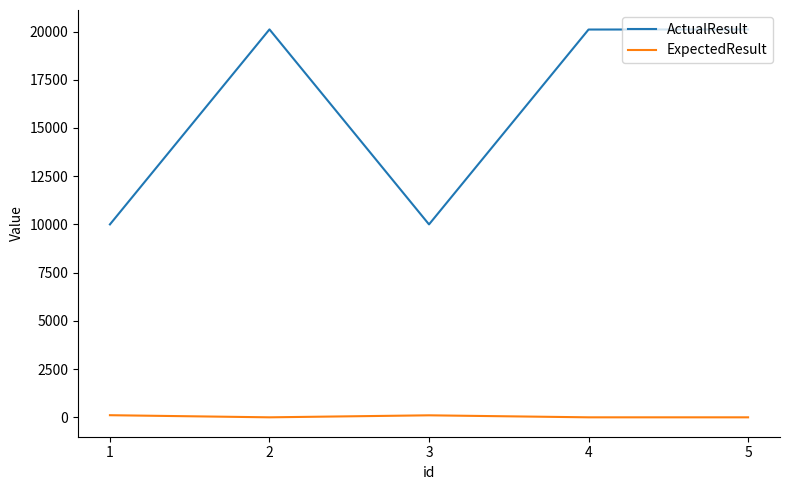

True or false: ActualResult and ExpectedResult intersect in this chart.

False